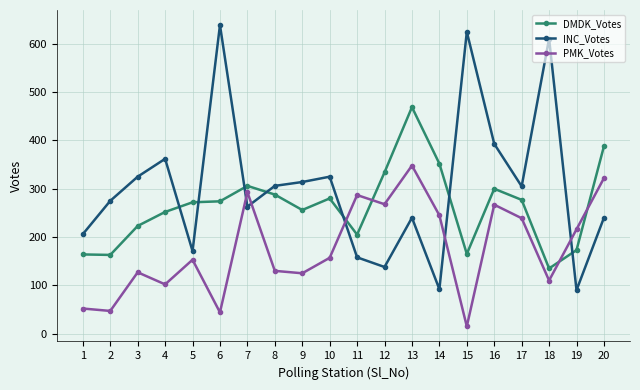

What is the total value across all series at 8?

724